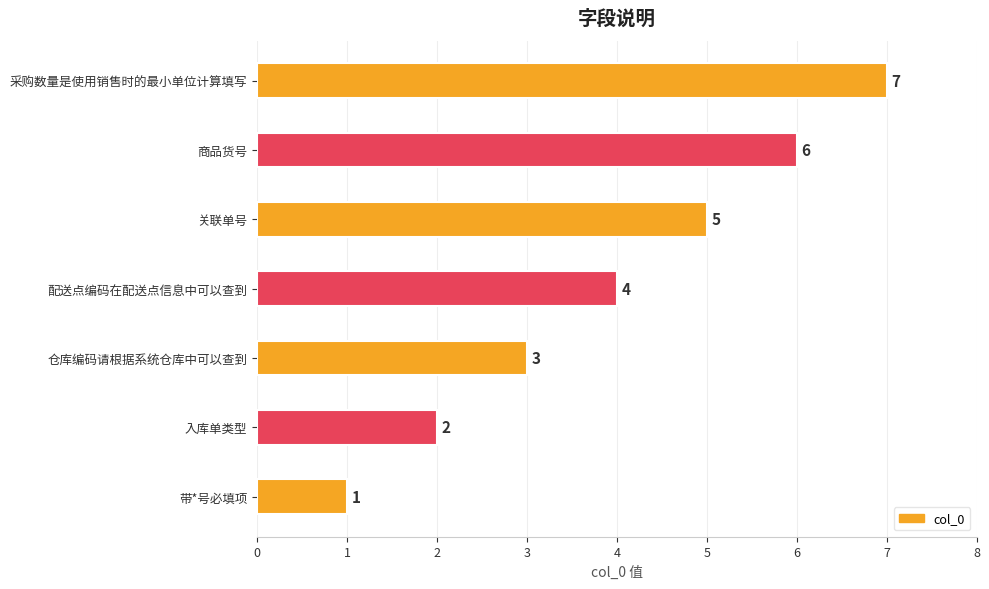

What is the change in value from 带*号必填项 to 仓库编码请根据系统仓库中可以查到?

+2